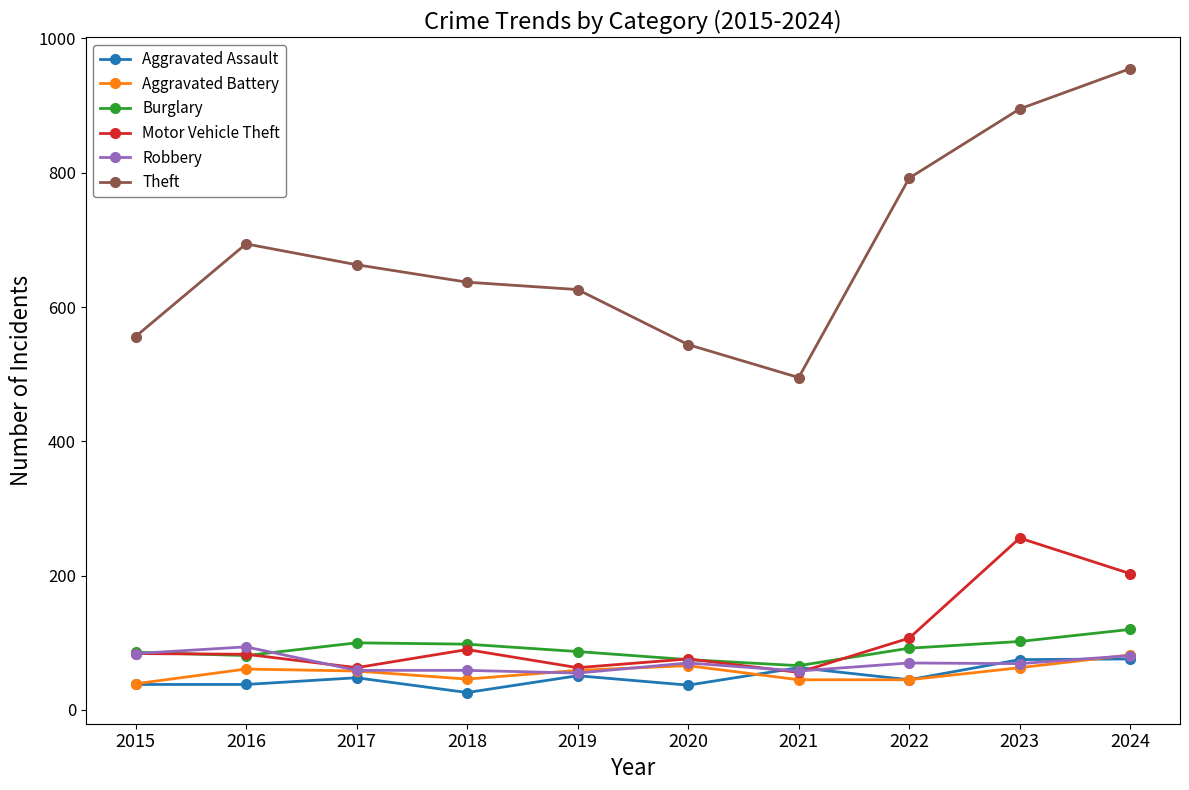

What value does the Aggravated Assault series have at 2015, to the nearest 10?

40